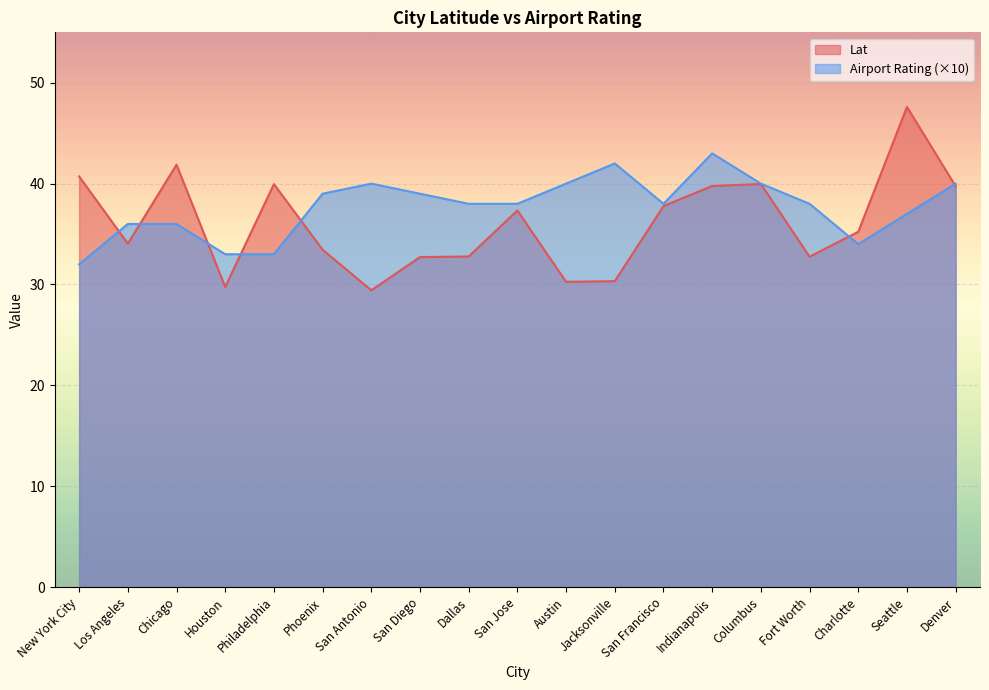

What is the lowest value of the Airport Rating series?

32.0